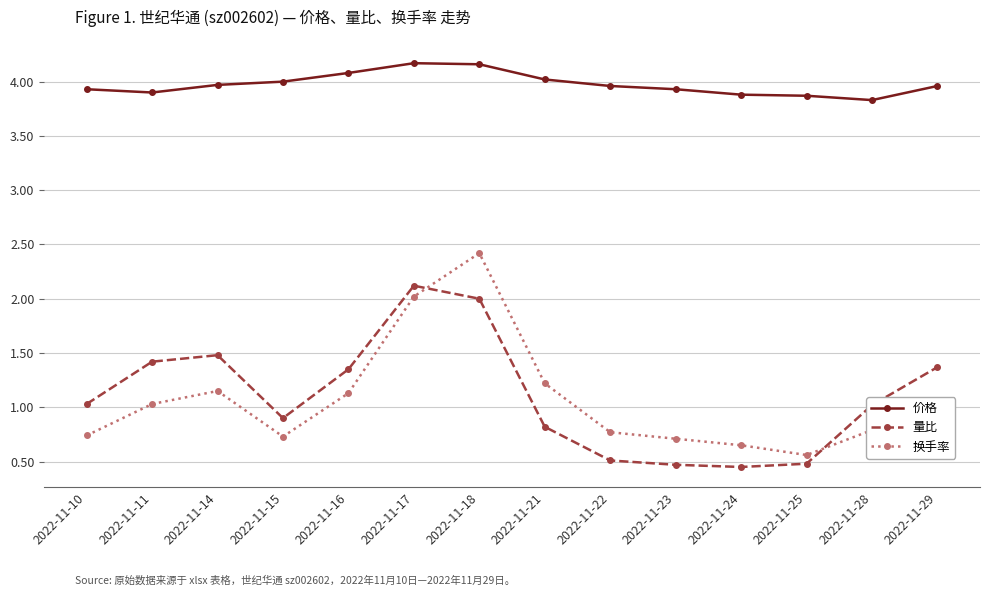

What is the difference between the maximum and second lowest values in the 价格 series?

0.3